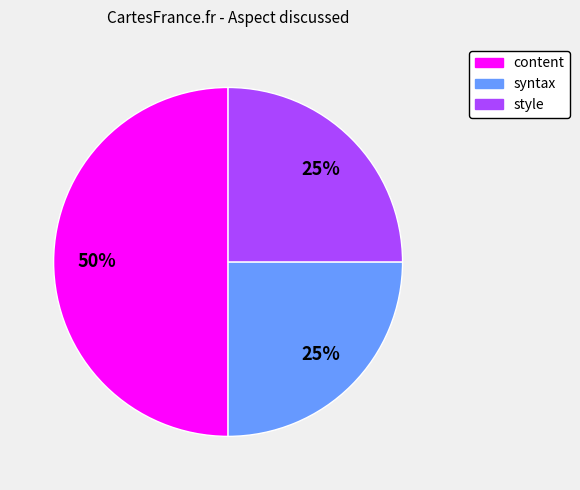

How many slices are in this pie chart?

3